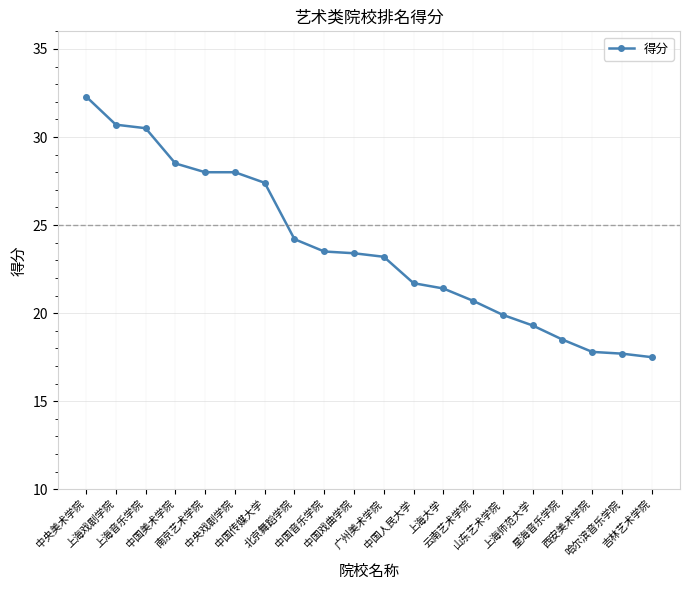

True or false: the data shows 27.4 at 中国传媒大学.

True